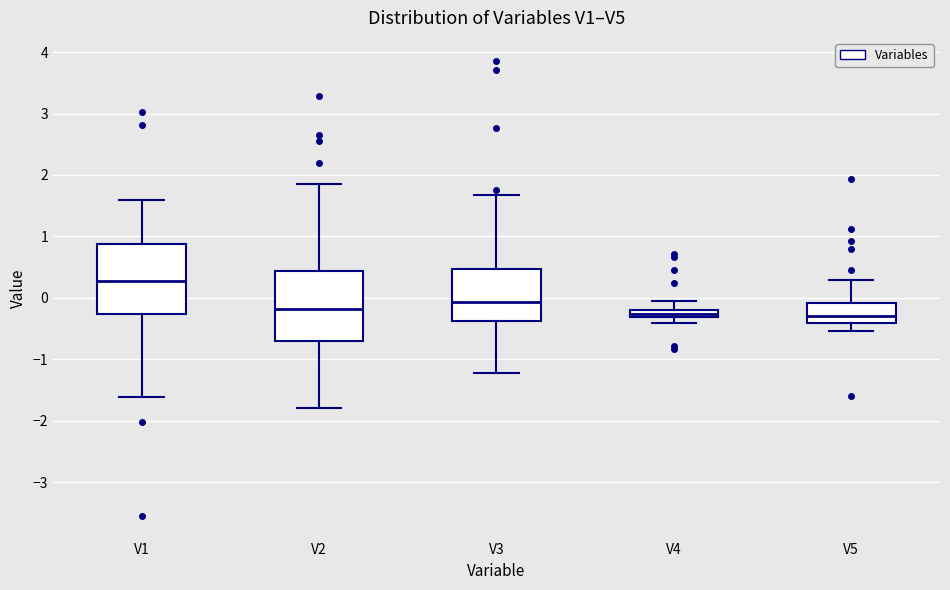

Which box has the highest median line?

V1